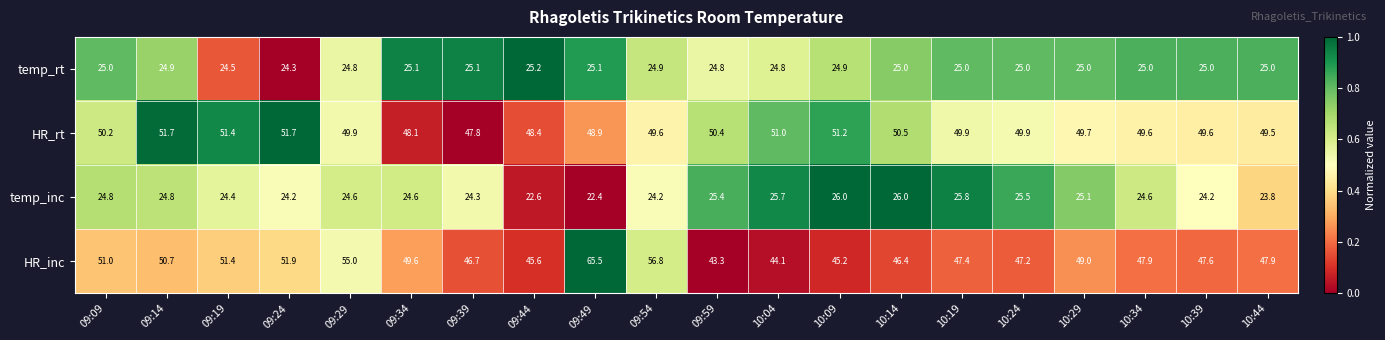

The temp_rt series shows 14.7 at 10:14. True or false?

False